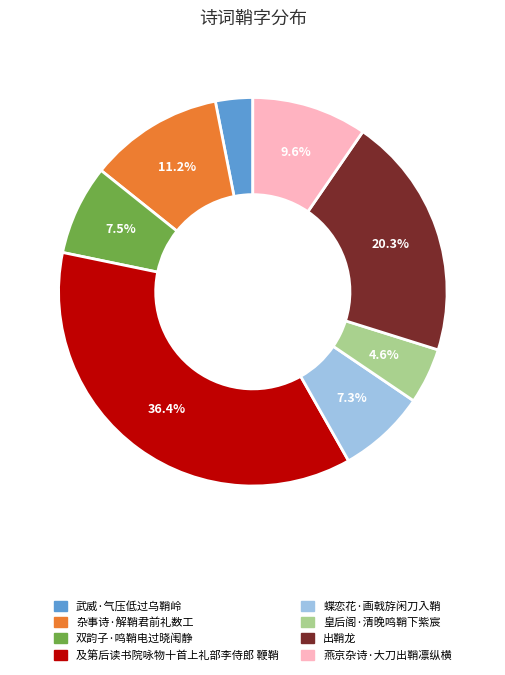

Which category has the smallest portion of the pie?

武威·气压低过乌鞘岭